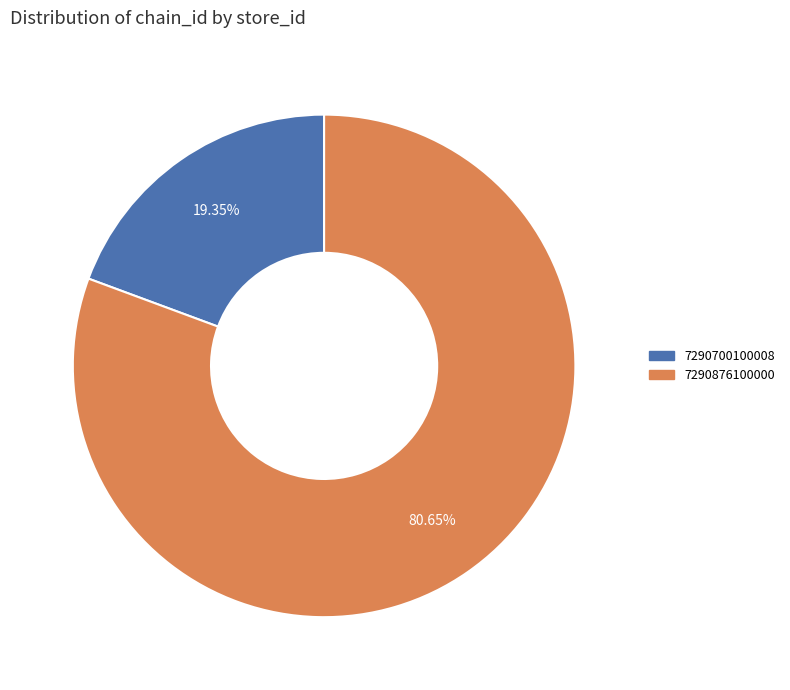

Which slice is the largest?

7290876100000